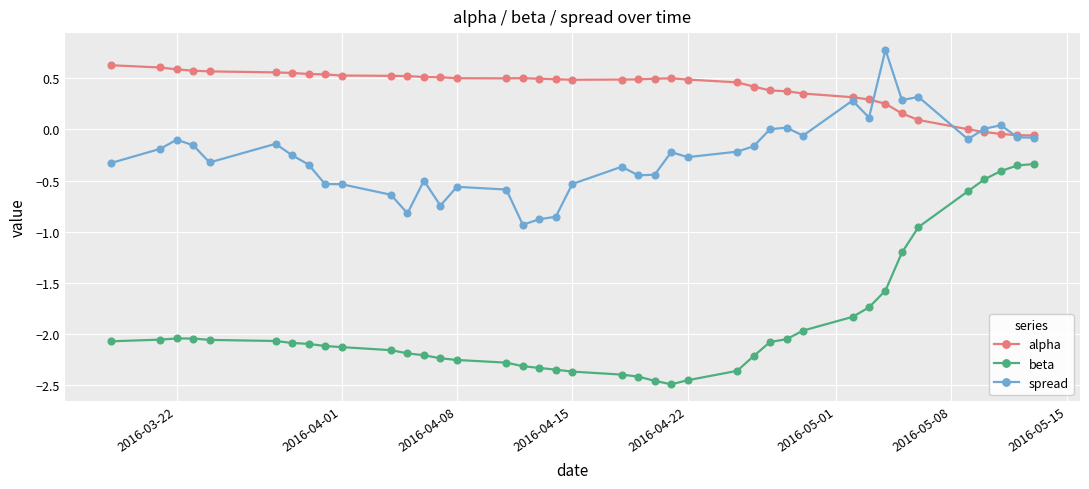

How many lines are shown in the chart?

3